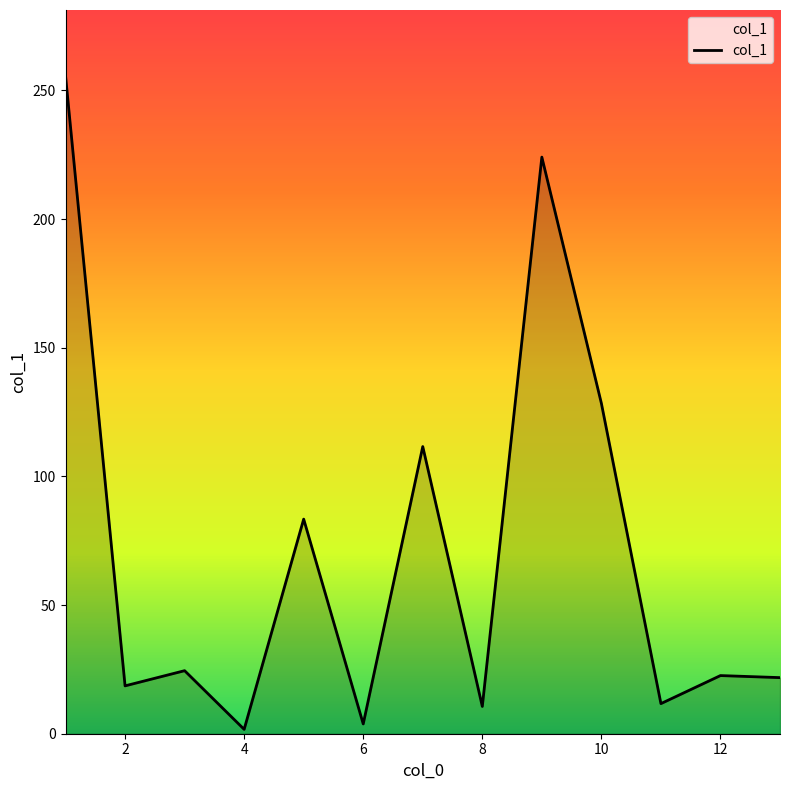

What is the difference between the maximum and minimum values?

254.0